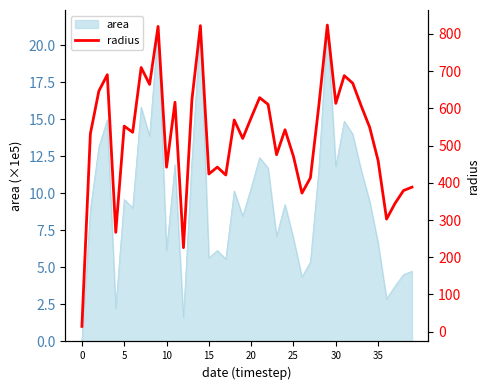

Which category has the highest value across all series?

29